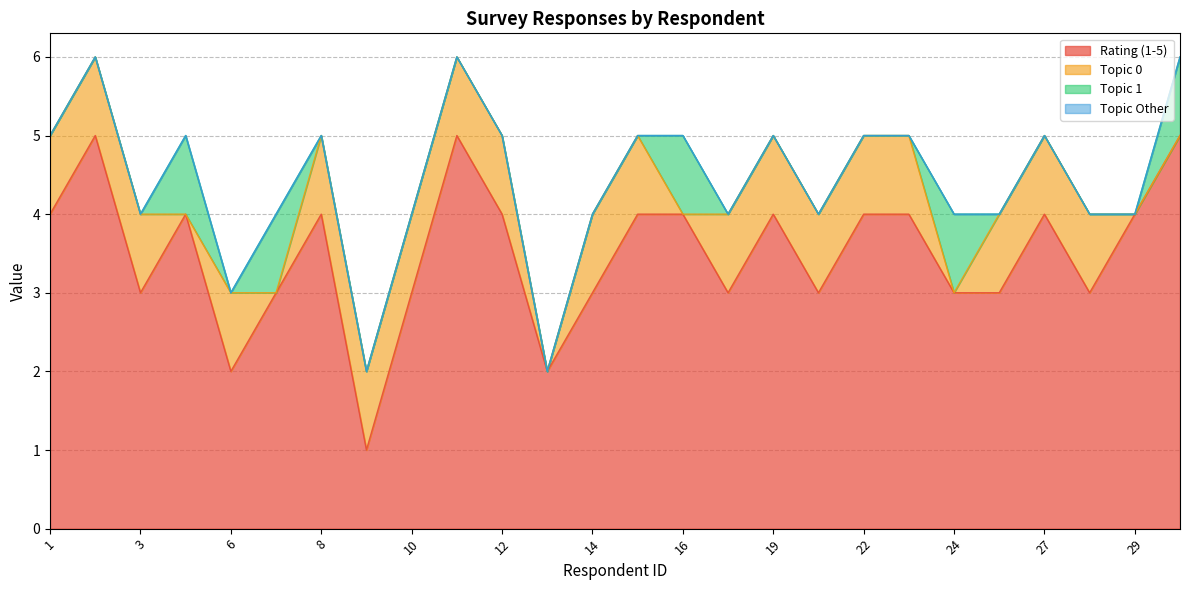

Does the chart have visible grid lines?

Yes